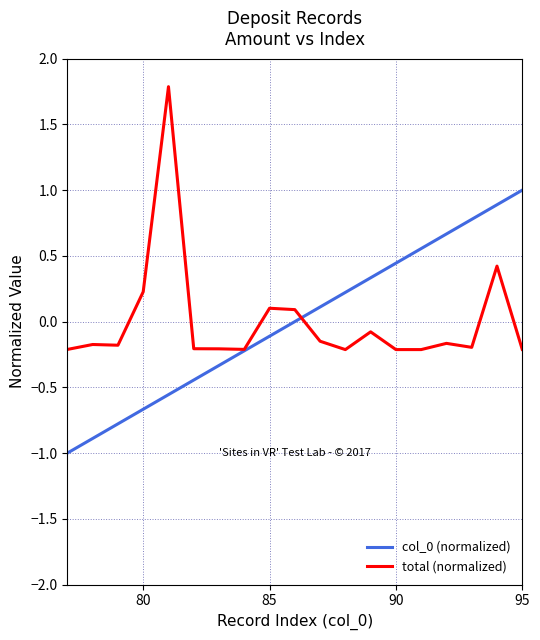

What are all the series names shown in the legend?

col_0 (normalized), total (normalized)